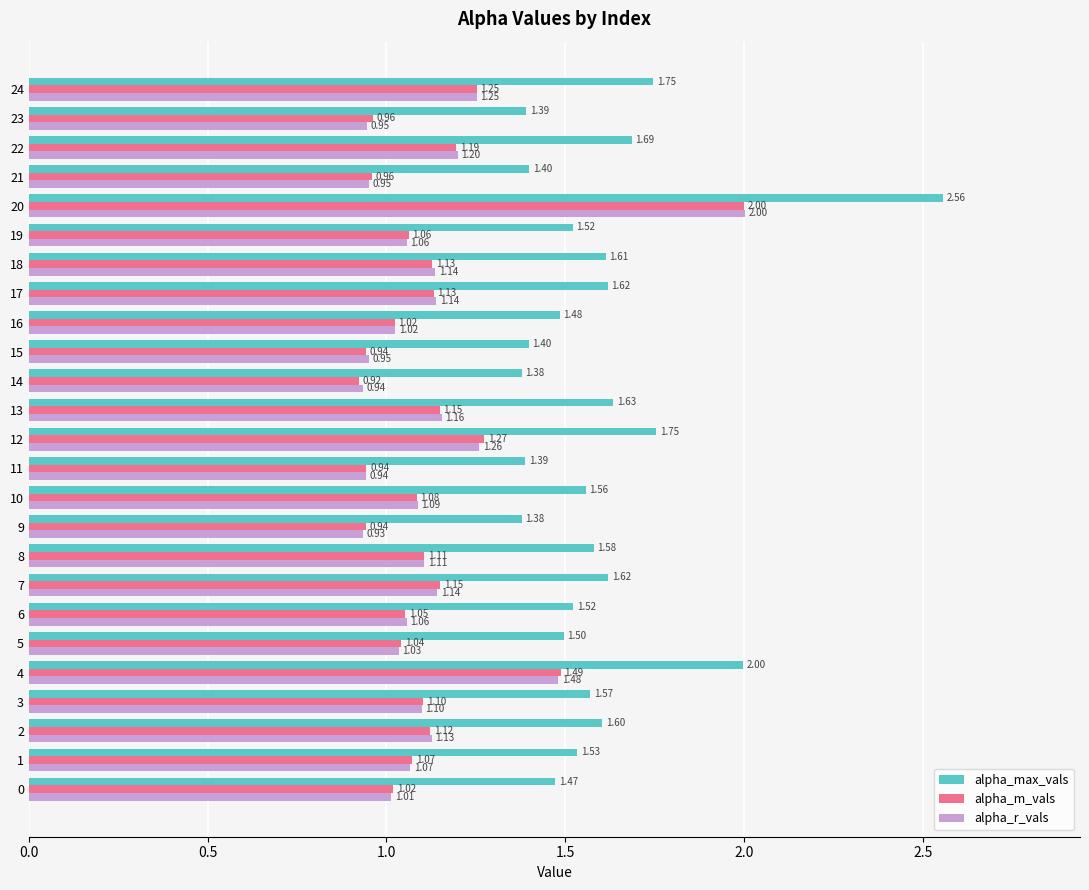

Which series has the largest total across all categories?

alpha_max_vals